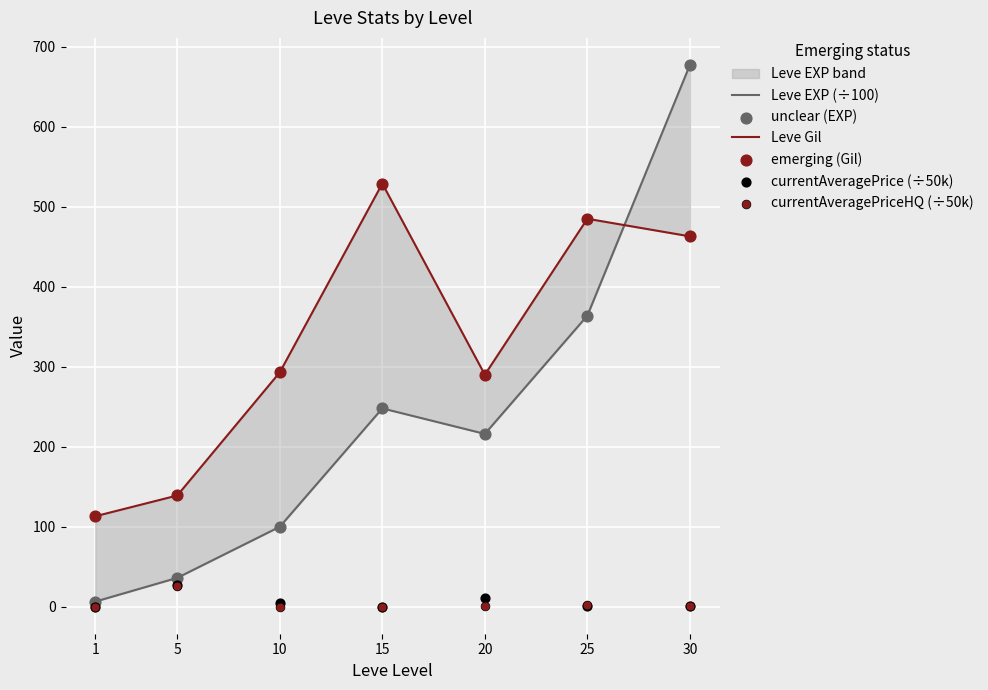

At which category is the sum across all series the highest?

30